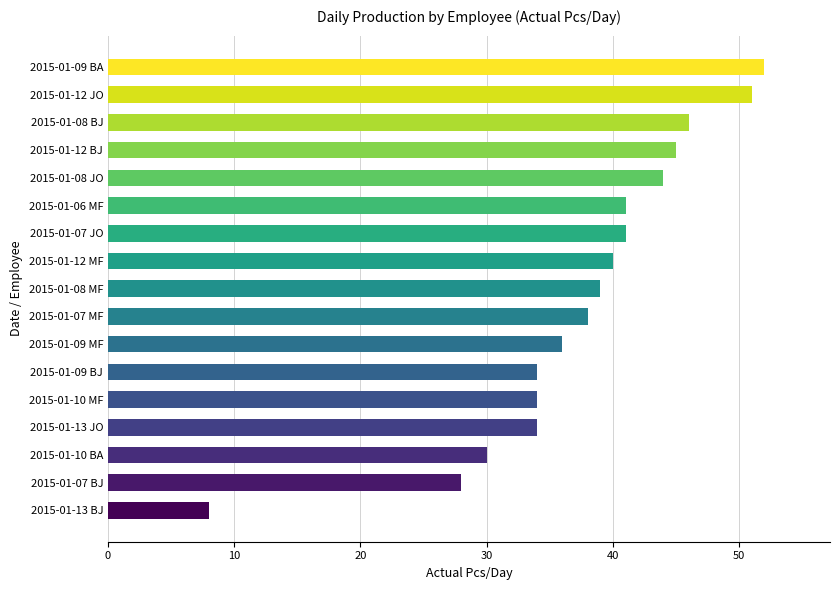

How many values are below 39?

8